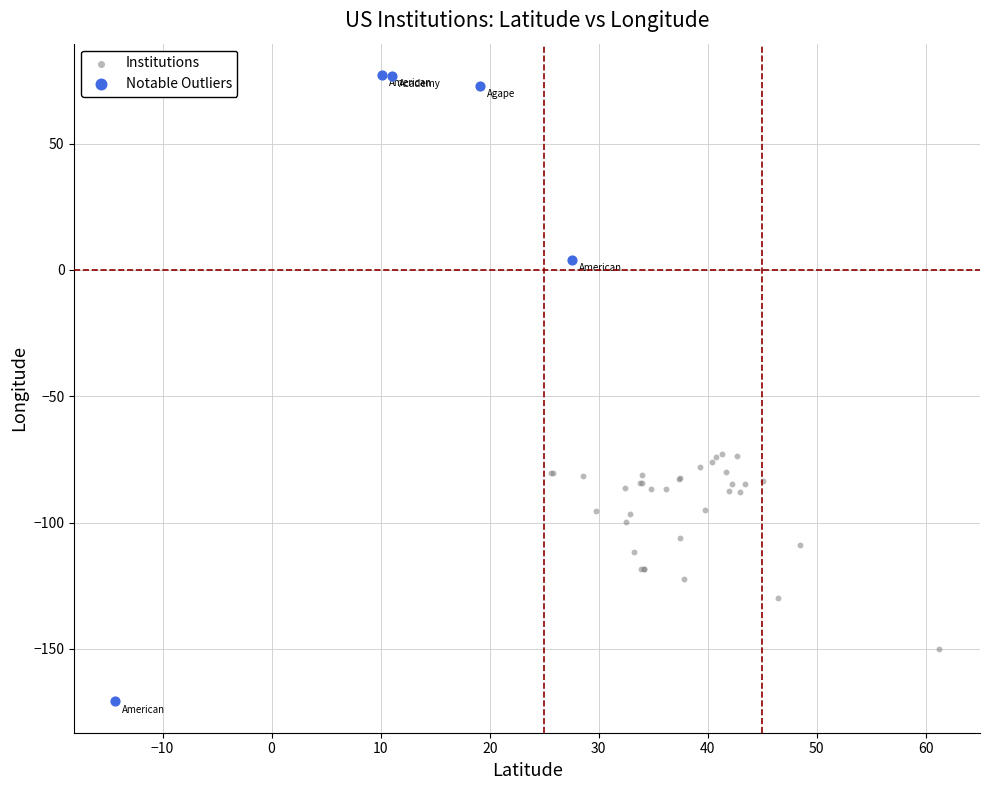

Which series has the widest spread of Y values?

Notable Outliers